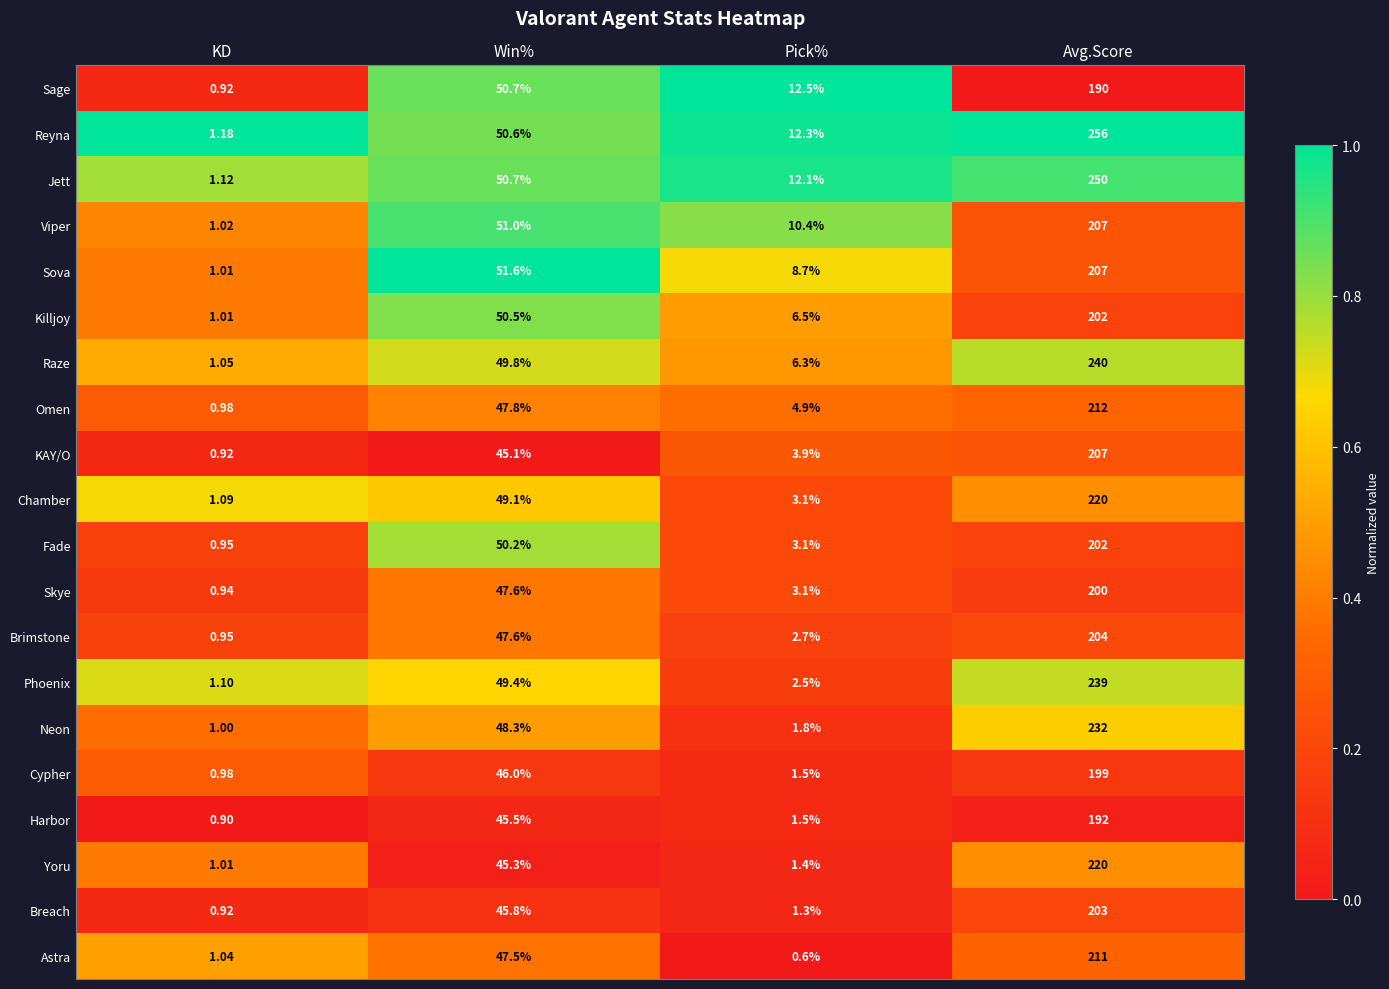

Between KD and Avg.Score, which series saw the biggest shift?

Reyna